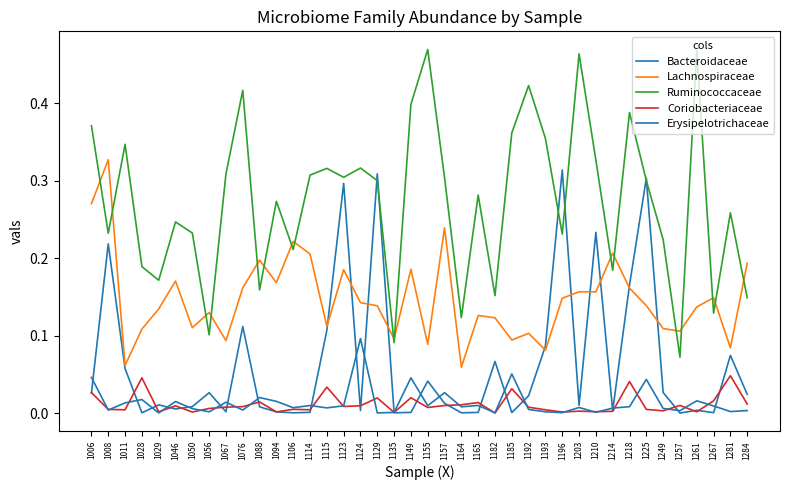

True or false: Ruminococcaceae has a value of 0.3 at 1067.

True